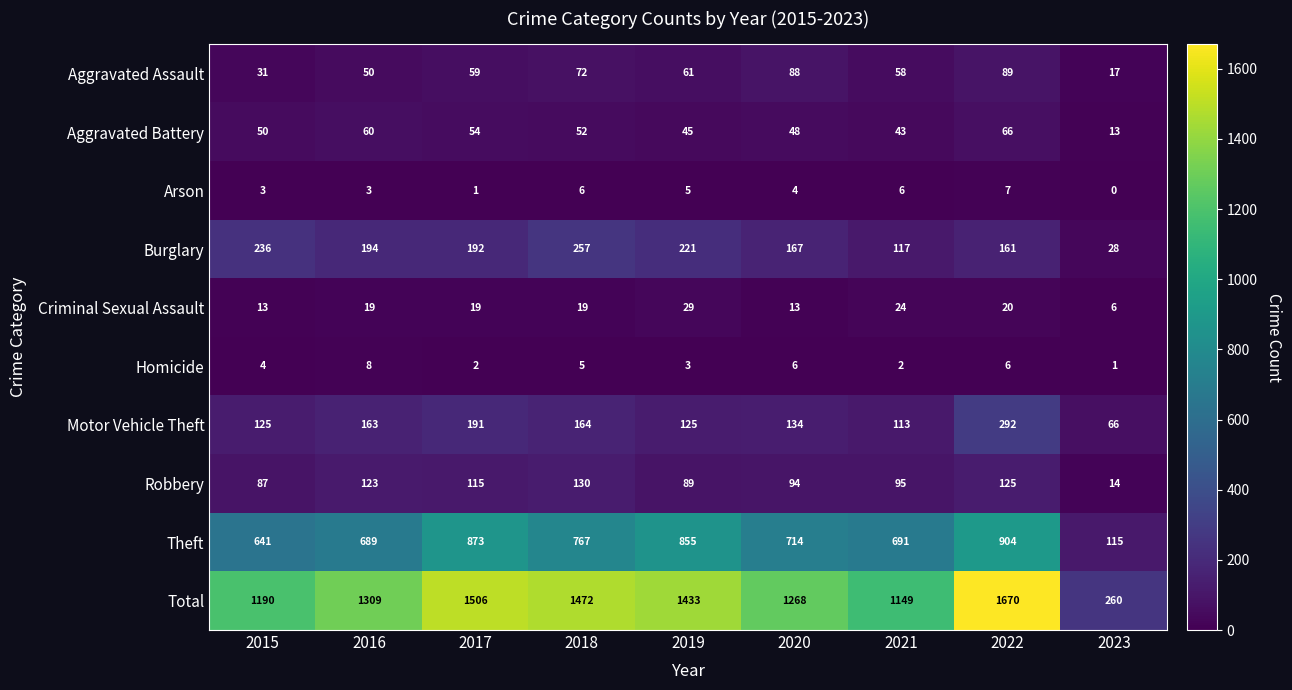

Which label corresponds to the smallest value in the chart?

2023